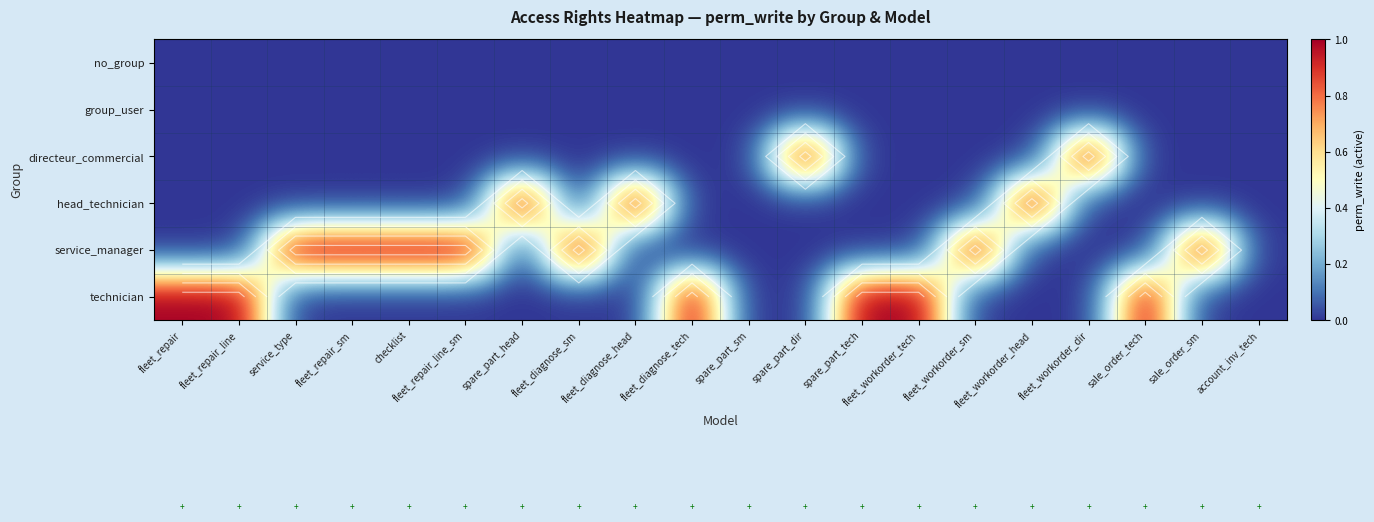

How many positive values does the technician series have?

6